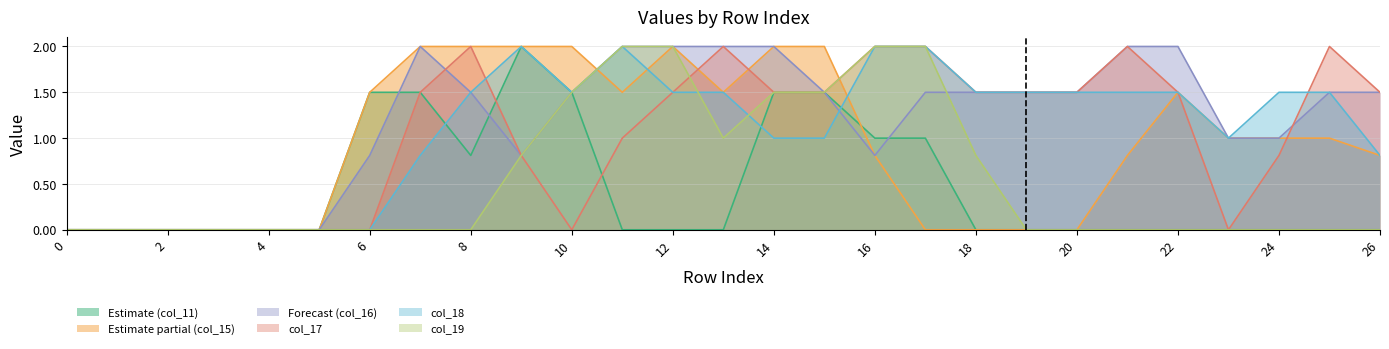

What is the value of the col_18 point at the 23rd from the left?

1.5